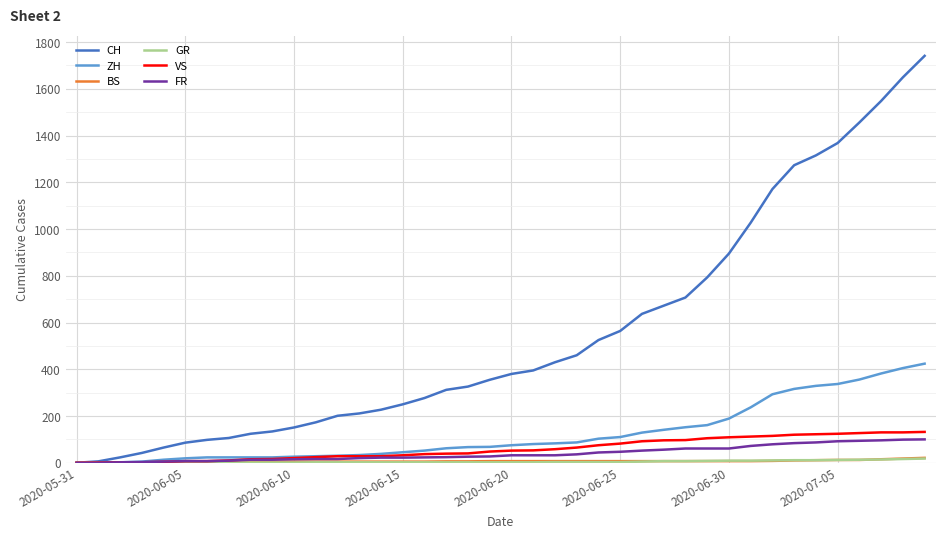

Which series has the largest range (max minus min)?

CH